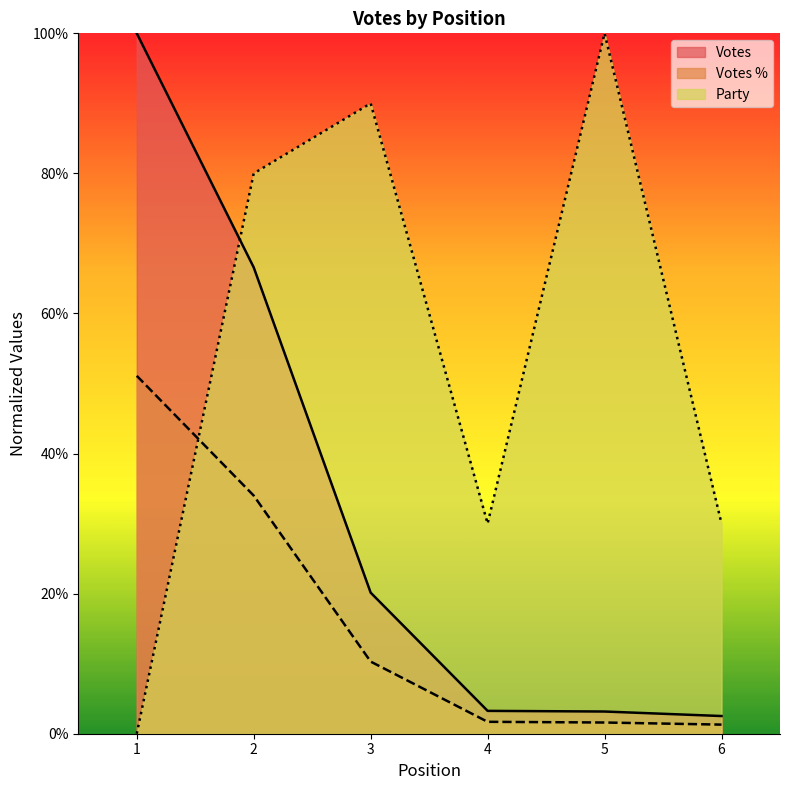

In Party, how many points are lower than both neighbors (excluding endpoints)?

1